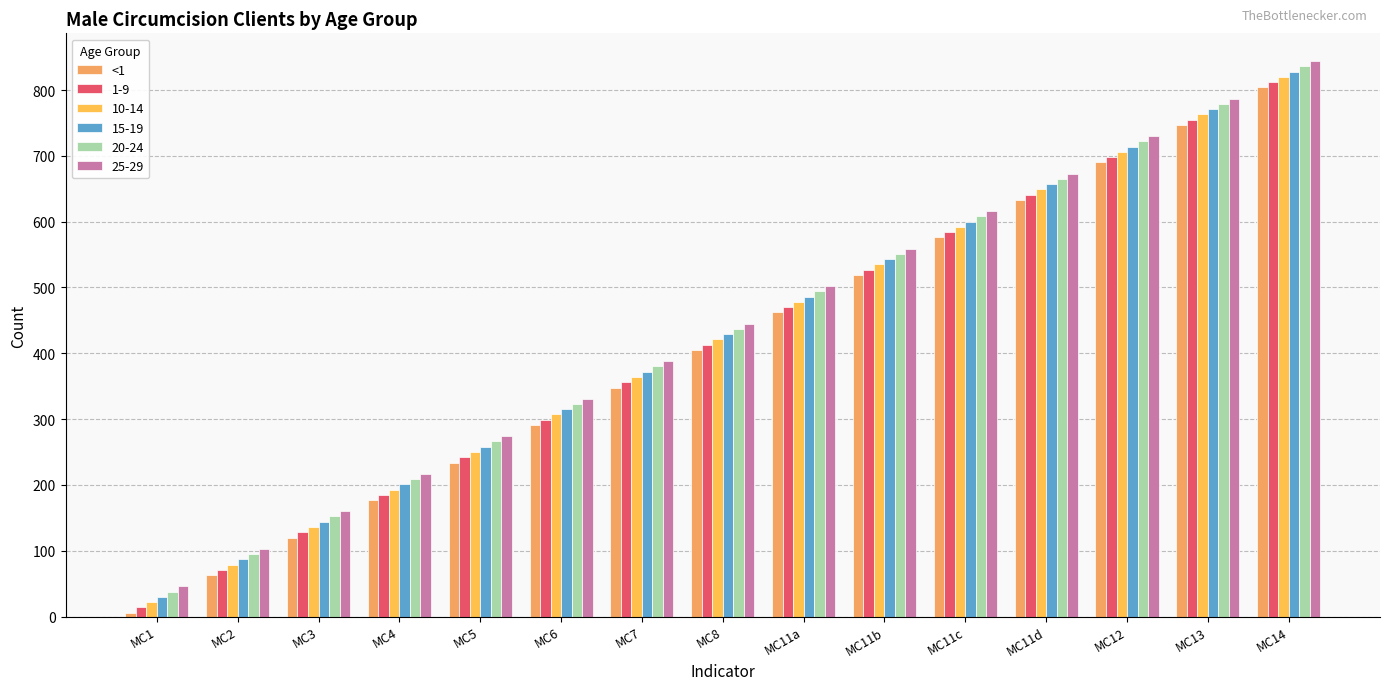

Reading left to right, what are all the values shown in this chart?

MC1=6	MC2=63	MC3=120	MC4=177	MC5=234	MC6=291	MC7=348	MC8=405	MC11a=462	MC11b=519	MC11c=576	MC11d=633	MC12=690	MC13=747	MC14=804